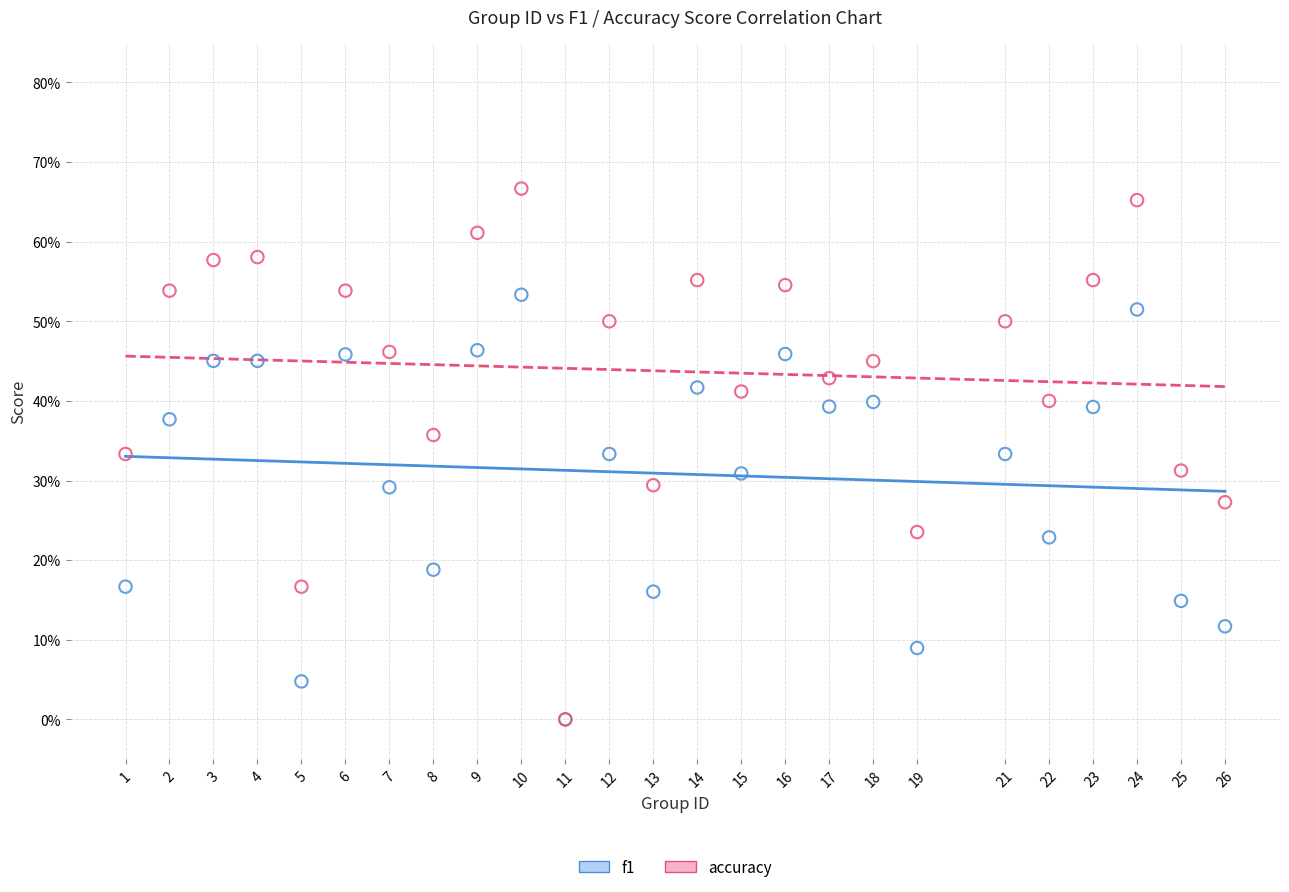

Which series has the largest Y range (max minus min)?

accuracy